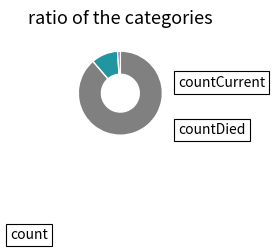

Which category has the smallest portion of the pie?

countCurrent